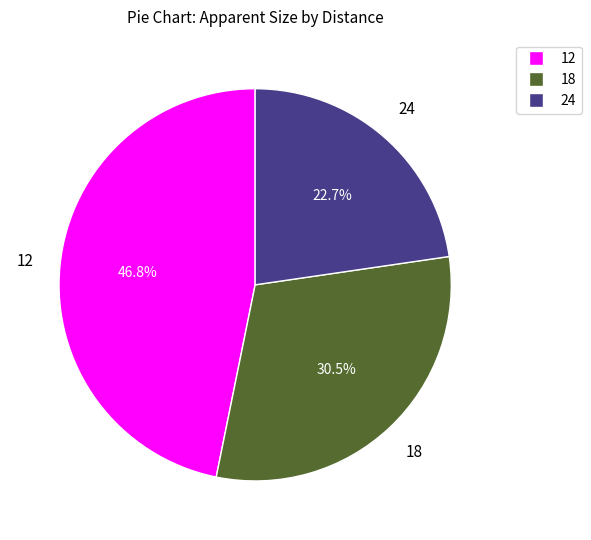

Does any single category account for the majority?

No